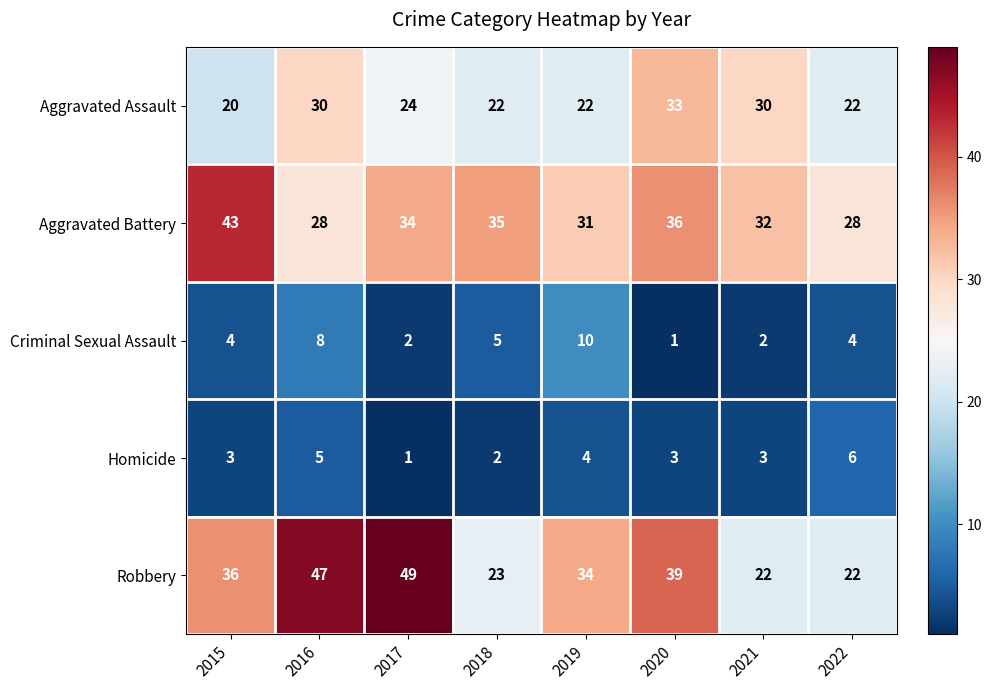

At 2017, list the series in order from smallest to largest.

Homicide, Criminal Sexual Assault, Aggravated Assault, Aggravated Battery, Robbery